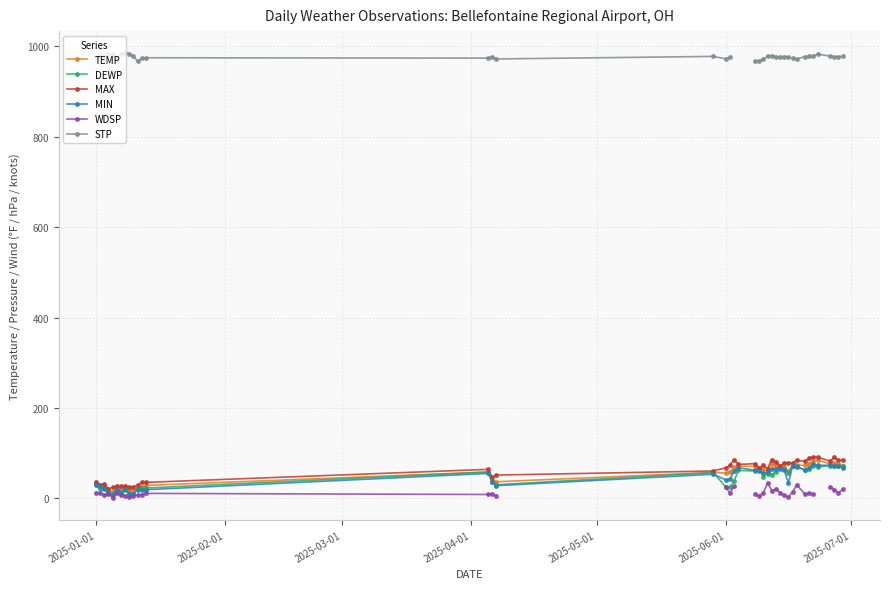

What is the minimum value for DEWP?

9.6